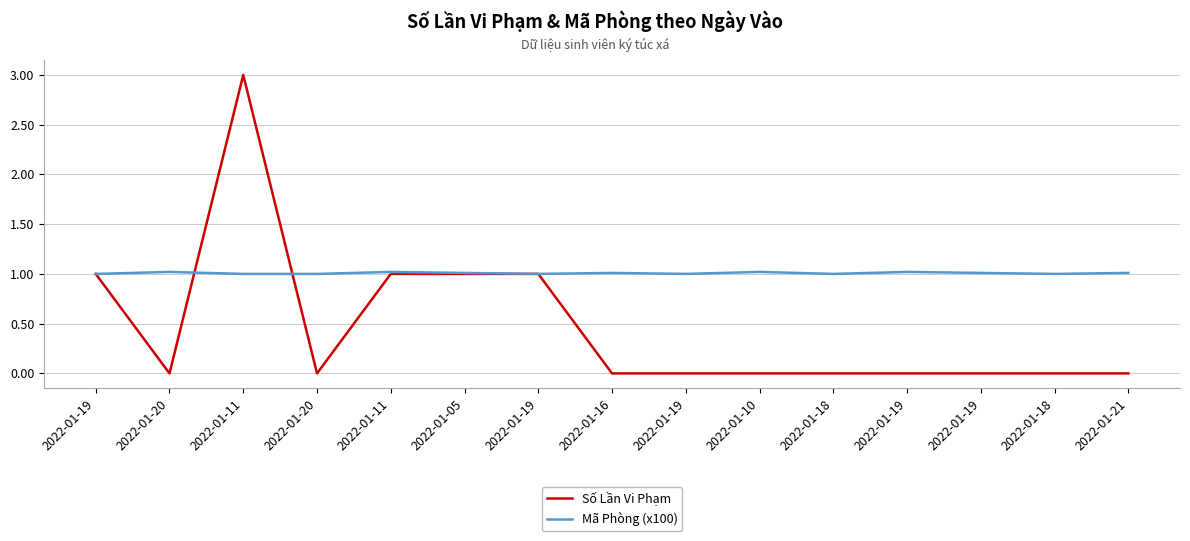

At which category does Mã Phòng (x100) reach its first local valley?

2022-01-19